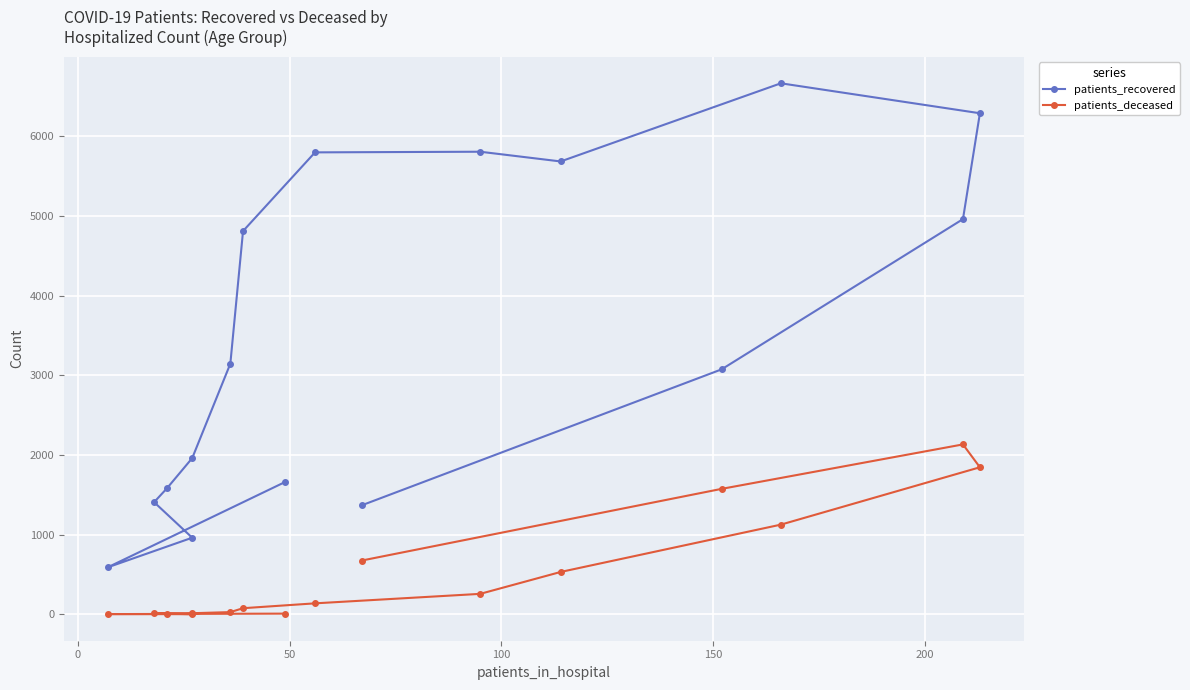

What is the value of the patients_recovered point at the 1st from the left?

1663